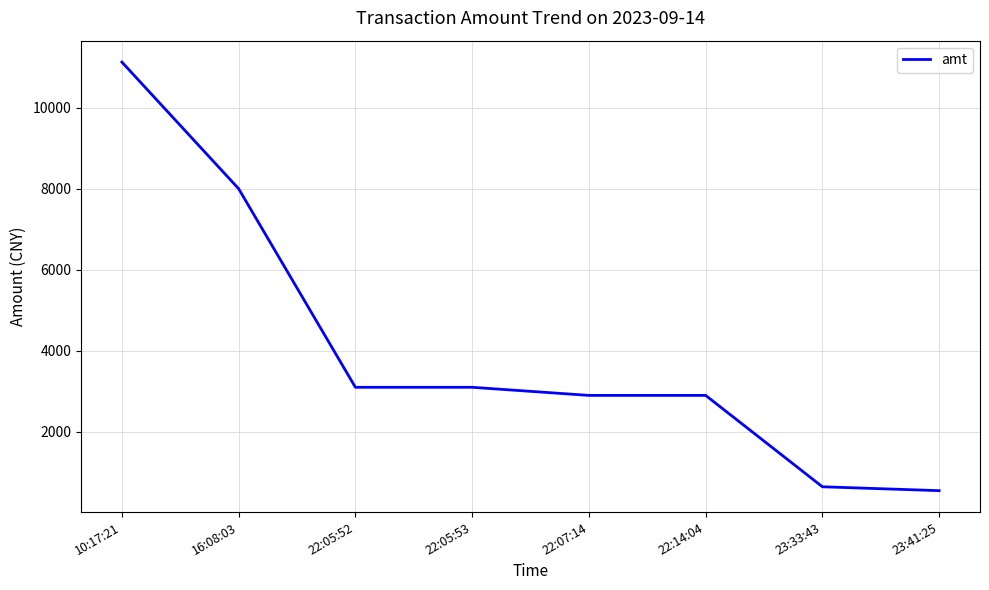

At which label does the data first exceed 3100?

10:17:21